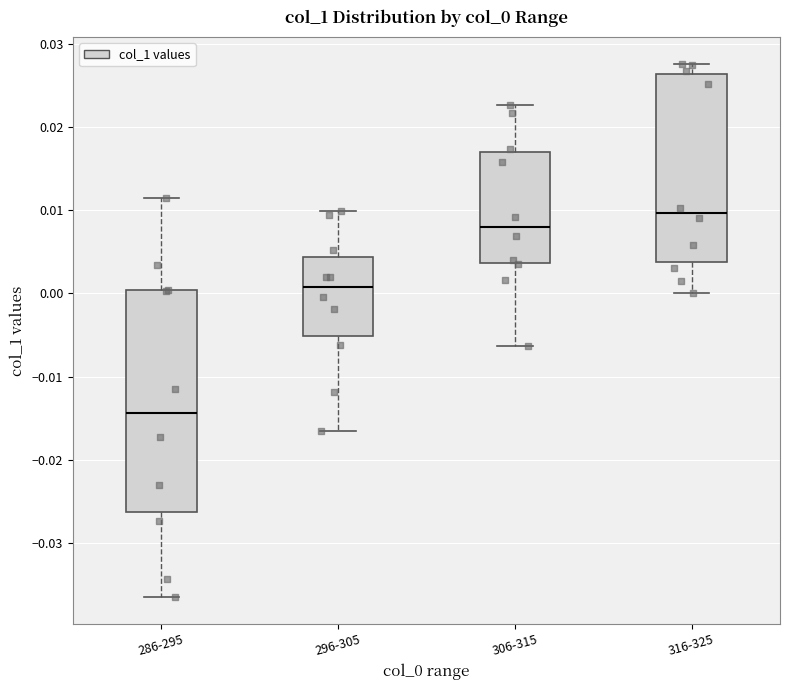

Reading left to right, transcribe this box plot: for each box, give where its median line is, the range the box spans, and where its two whiskers end, as read against the y-axis. The values are not printed on the chart, so give them approximately, as read against the axis.

286-295: median -0.014, box -0.026 to 0.000, whiskers -0.037 to 0.011
296-305: median 0.001, box -0.005 to 0.004, whiskers -0.017 to 0.010
306-315: median 0.008, box 0.004 to 0.017, whiskers -0.006 to 0.023
316-325: median 0.010, box 0.004 to 0.026, whiskers 0.000 to 0.028